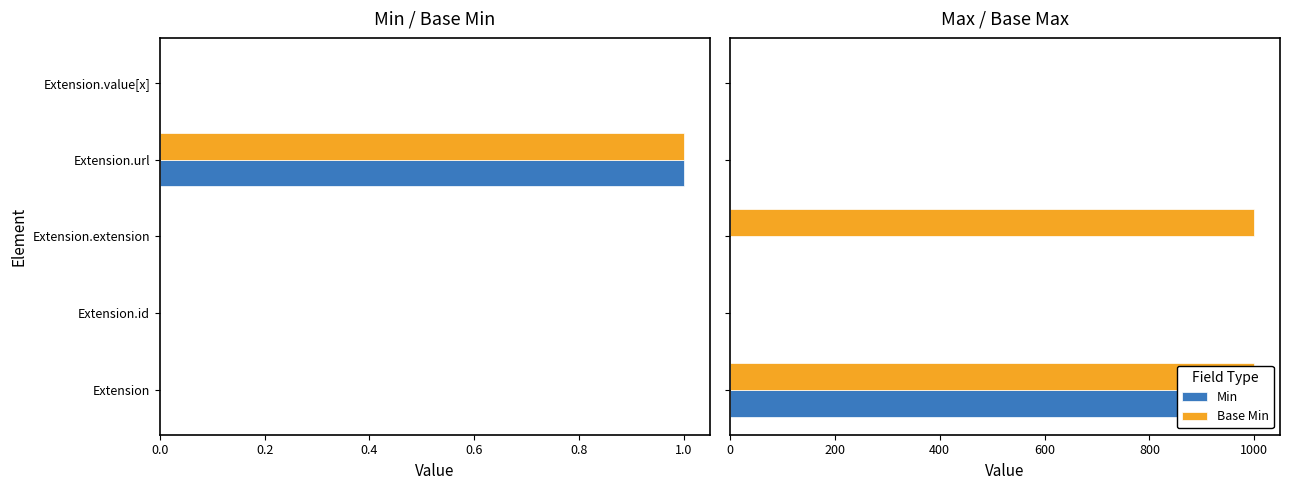

Is the value of Max at Extension greater than the value of Base Max at Extension.value[x]?

Yes